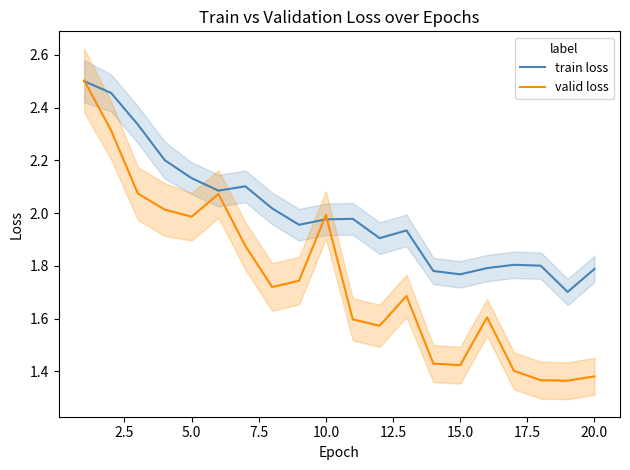

True or false: train loss has a value of 3.4 at 20.0.

False